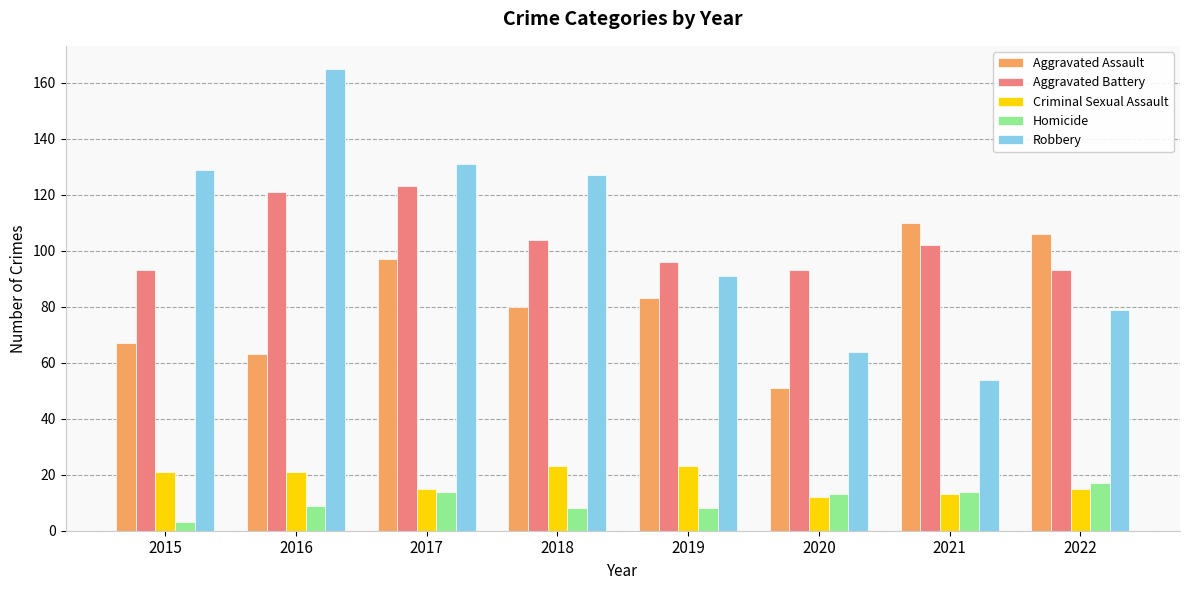

The value of Criminal Sexual Assault at 2017 is 15. True or false?

True